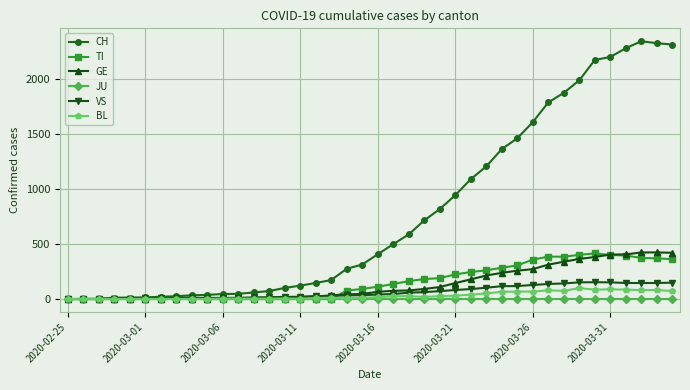

Which series has the largest range (max minus min)?

CH